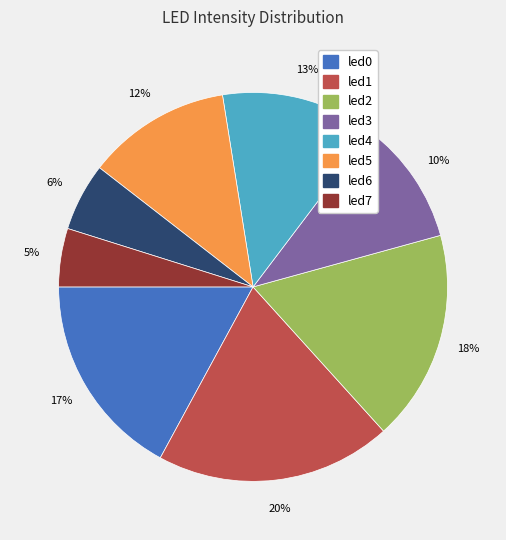

Is there a majority slice in this chart?

No